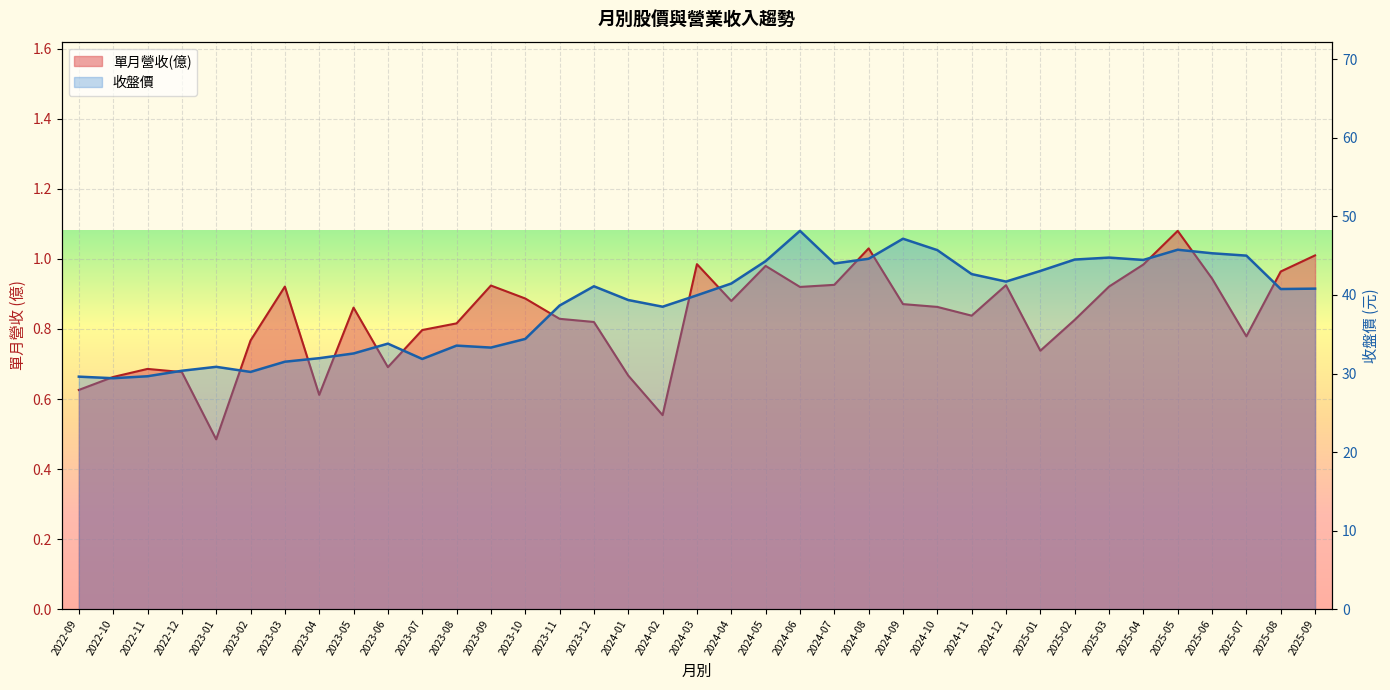

What position from the left is 2023-11?

15